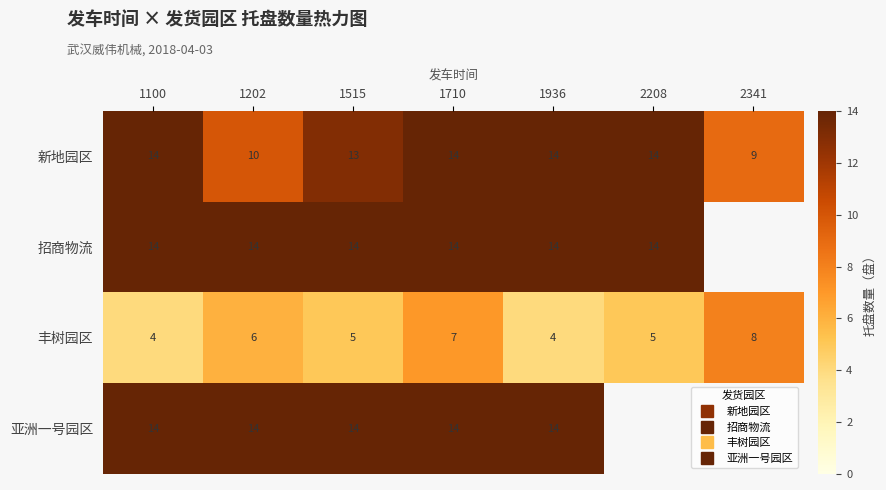

At which label does 新地园区 reach its peak?

1100